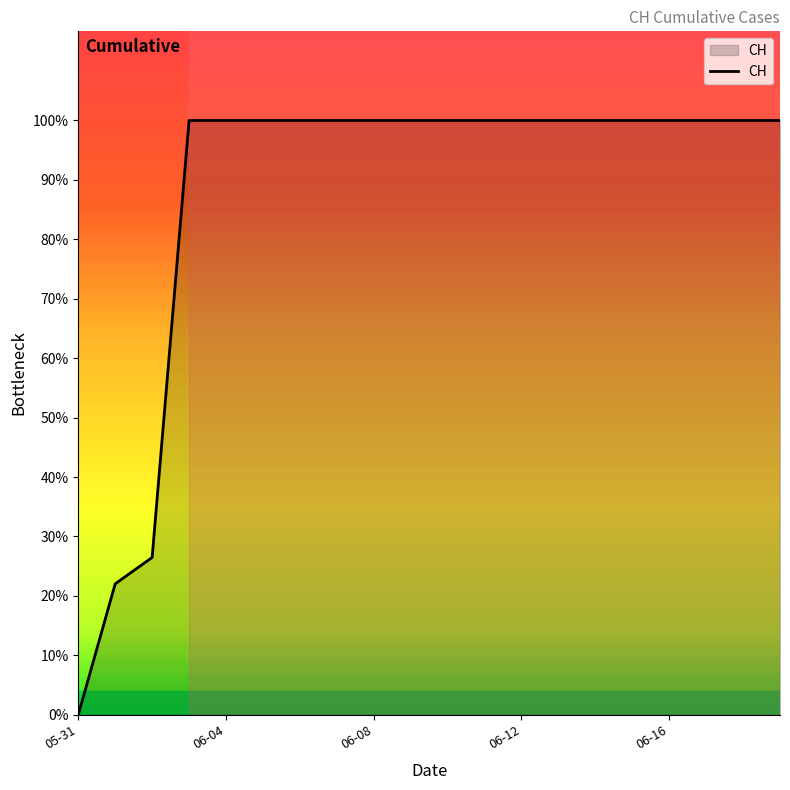

What is the label of the 13th point from the left?

06-12